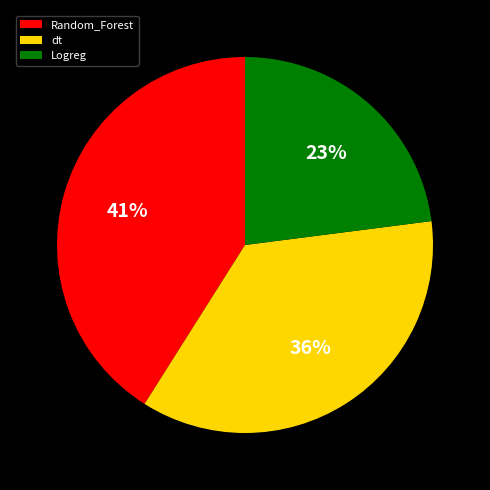

Do dt and Logreg together represent more than half of the pie?

Yes